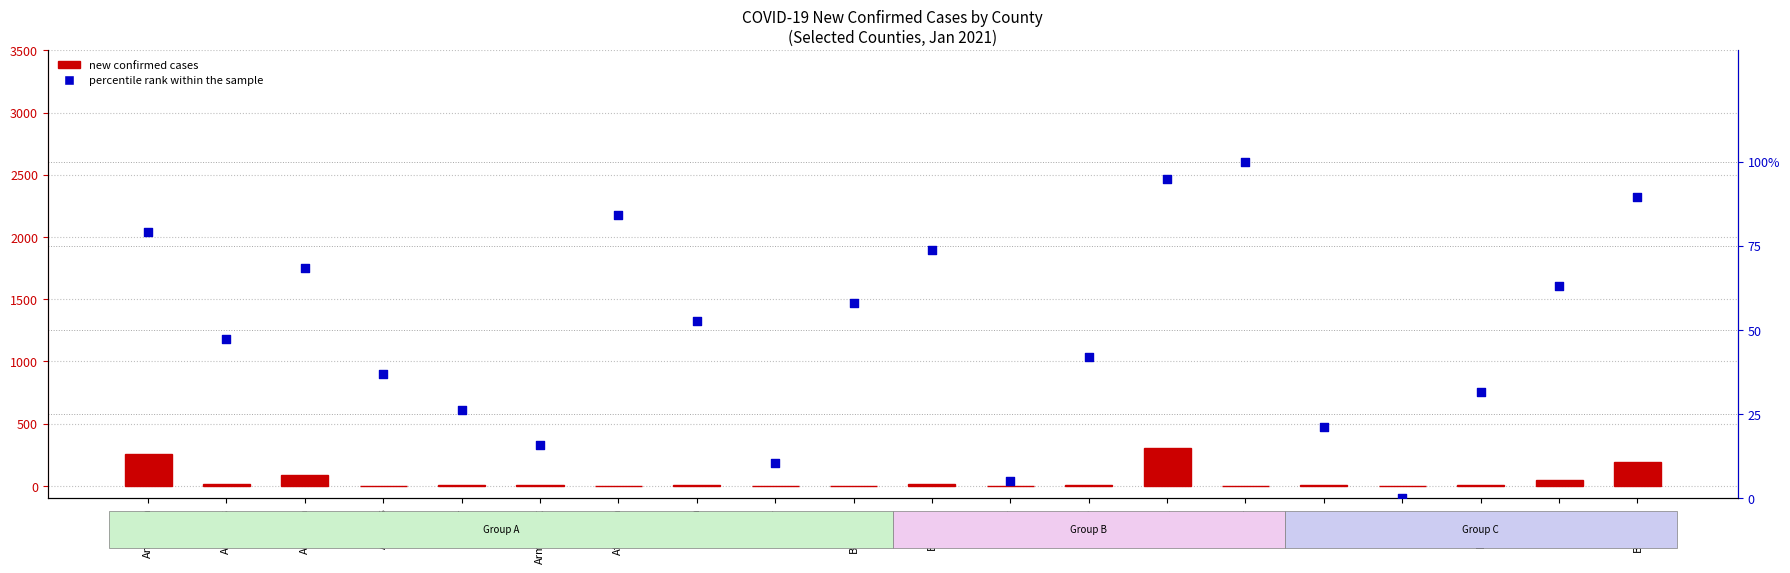

Which series contains the lowest Y value?

new confirmed cases (Jan-01)